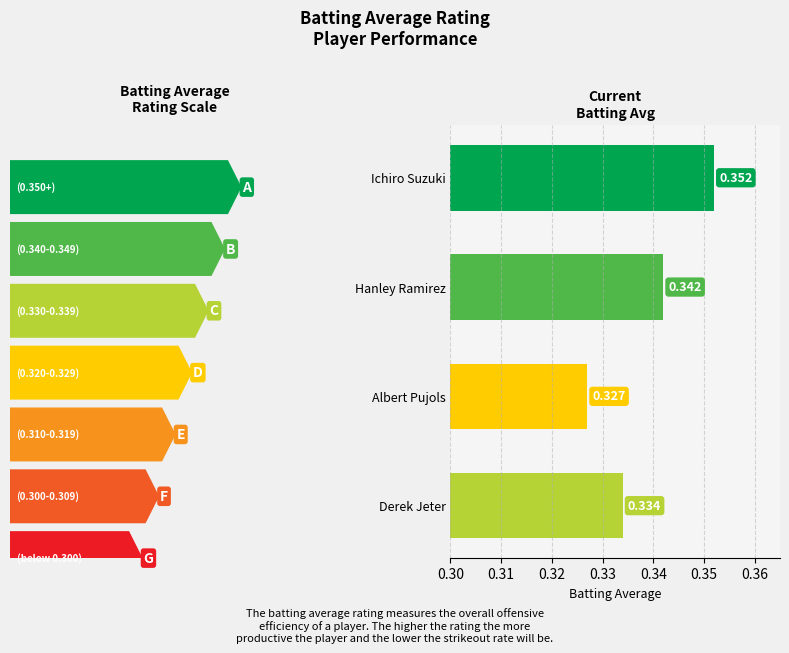

Rank the categories by value from highest to lowest.

Ichiro Suzuki, Hanley Ramirez, Derek Jeter, Albert Pujols